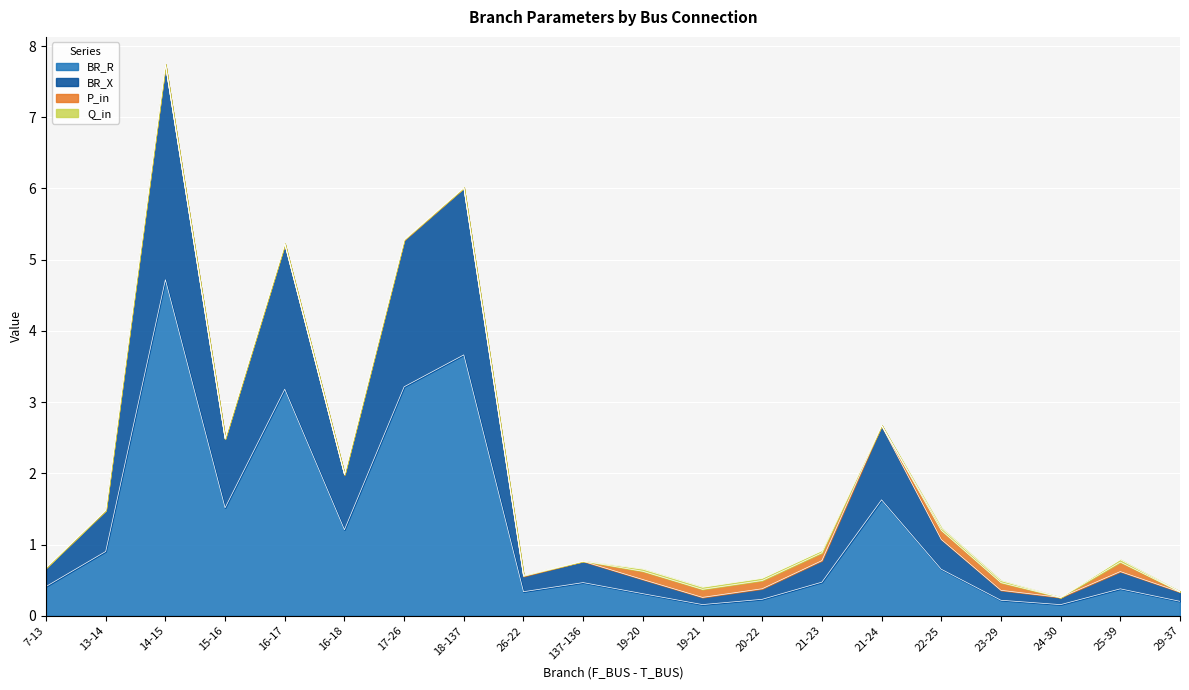

True or false: BR_R and BR_X cross at least once.

False